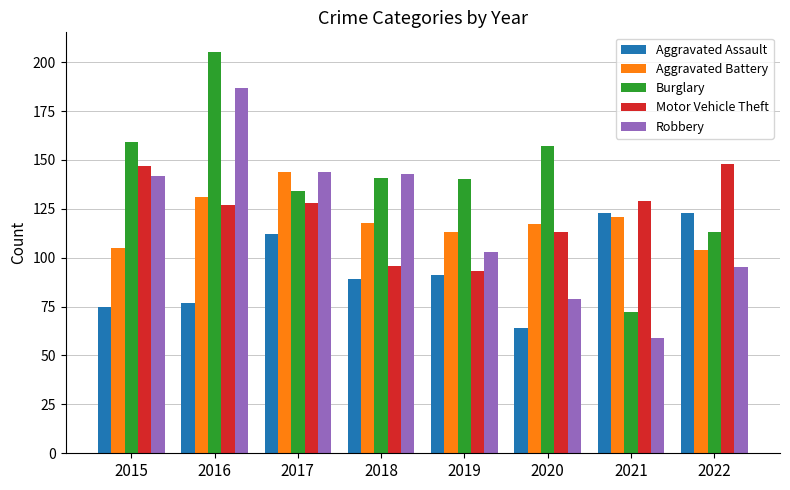

What is the sum of all Burglary values?

1121